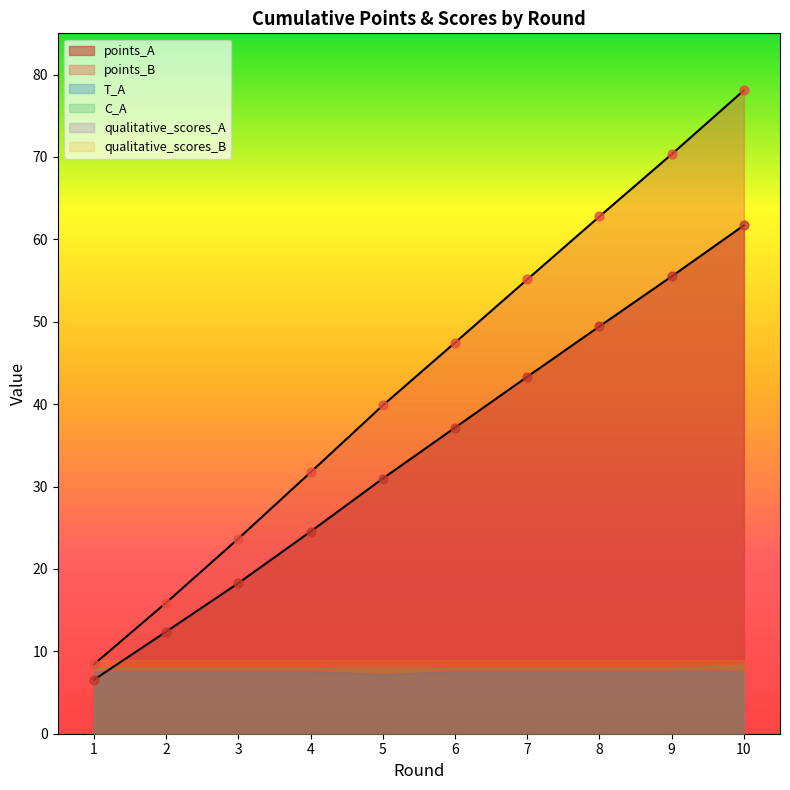

Which series reaches the maximum Y coordinate?

points_B